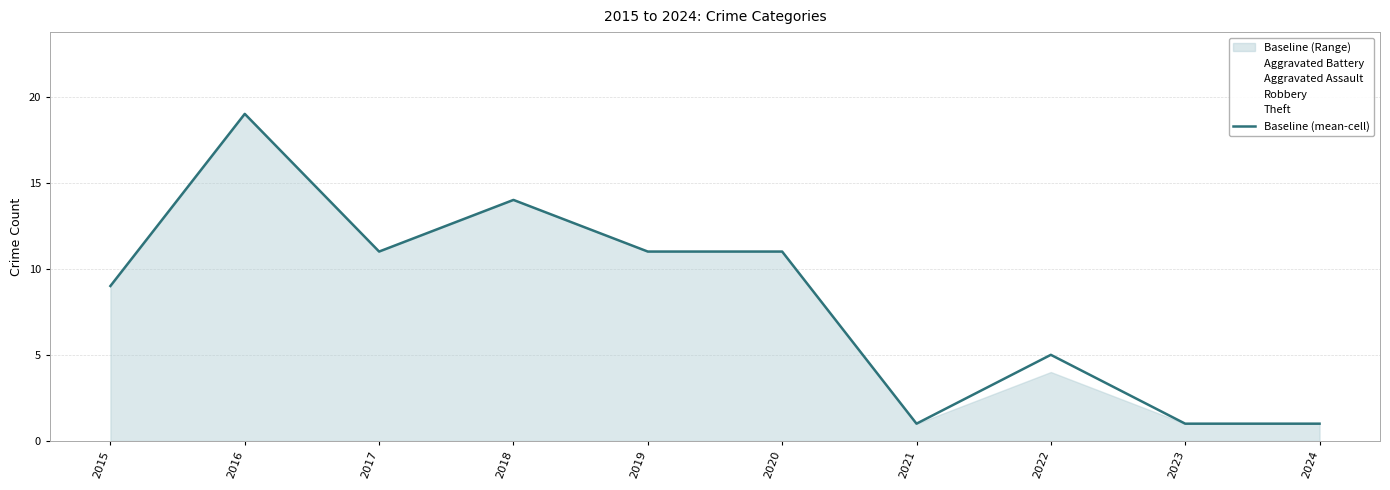

Where does the data first go above 11?

2016